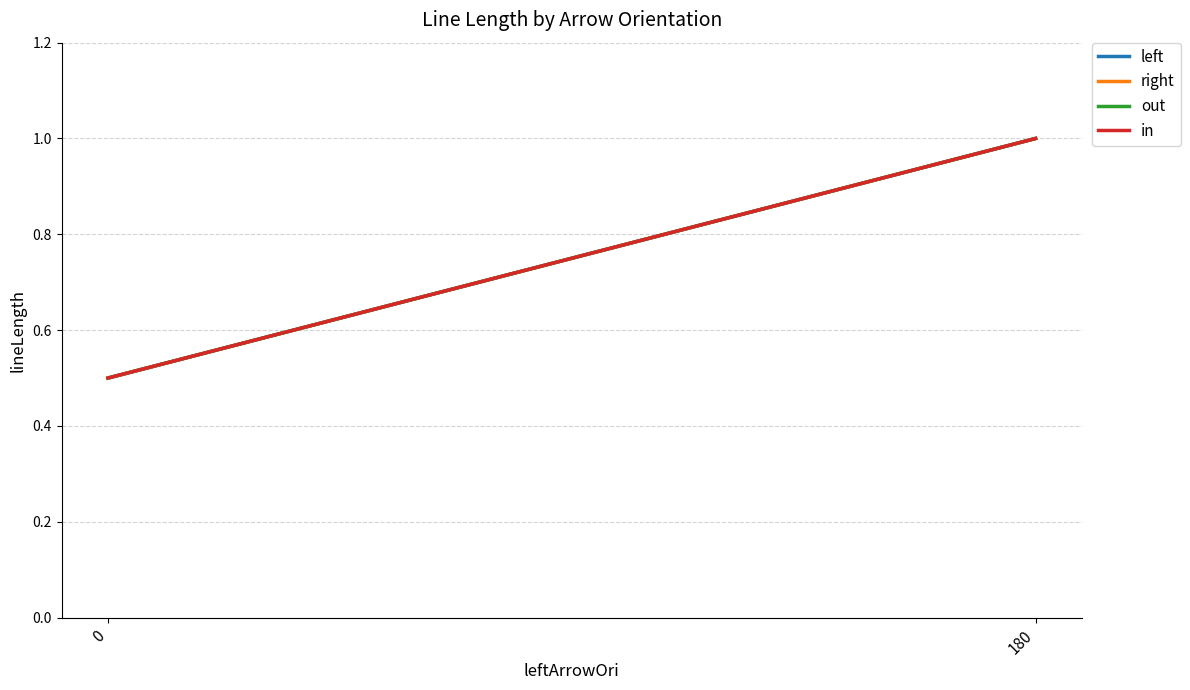

Reading left to right, list all the values displayed in this chart.

left: 0=0.5	180=1.0
right: 0=0.5	180=1.0
out: 0=0.5	180=1.0
in: 0=0.5	180=1.0